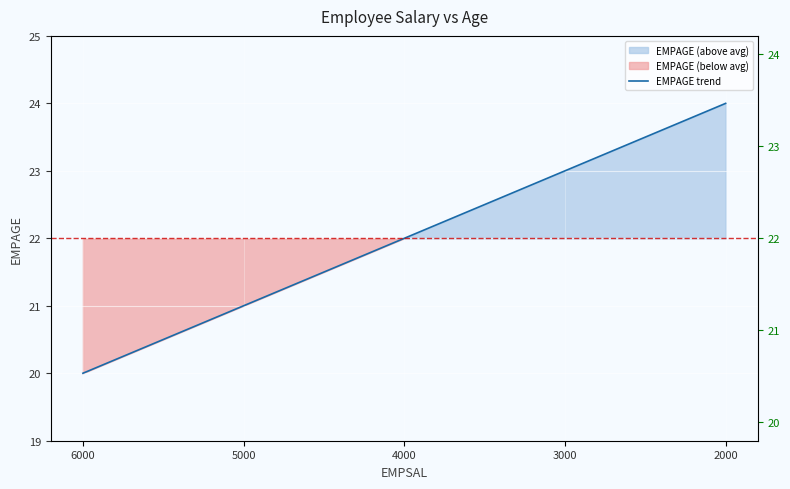

Reading left to right, what are all the values shown in this chart?

20	21	22	23	24